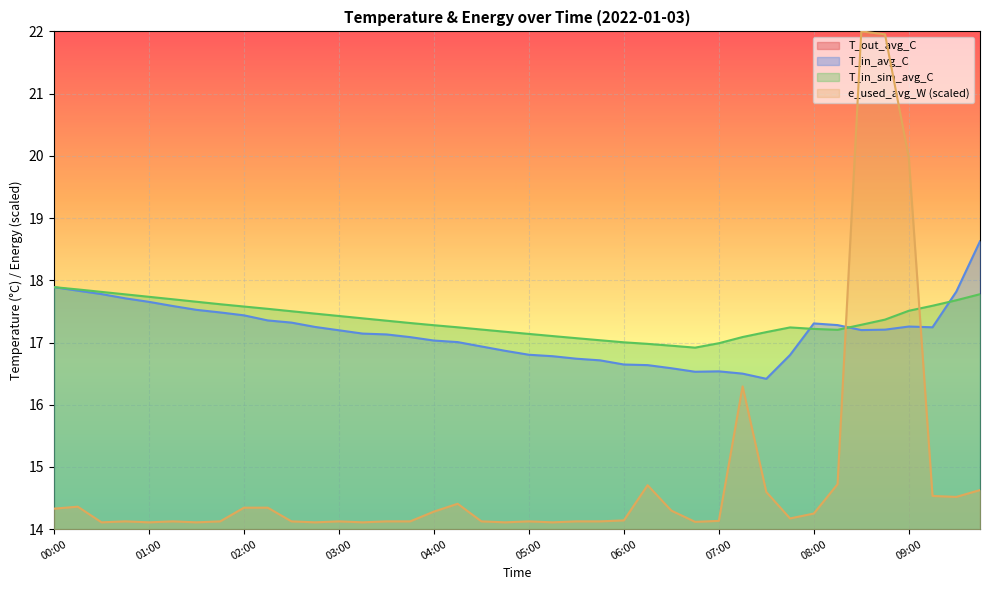

Where is the first local minimum for T_in_avg_C?

06:45